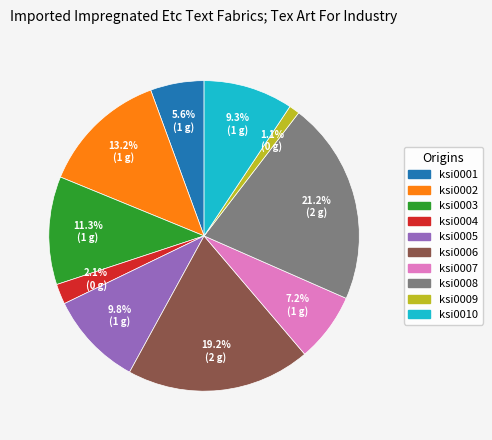

To the nearest percent, what portion does ksi0008 represent?

21%